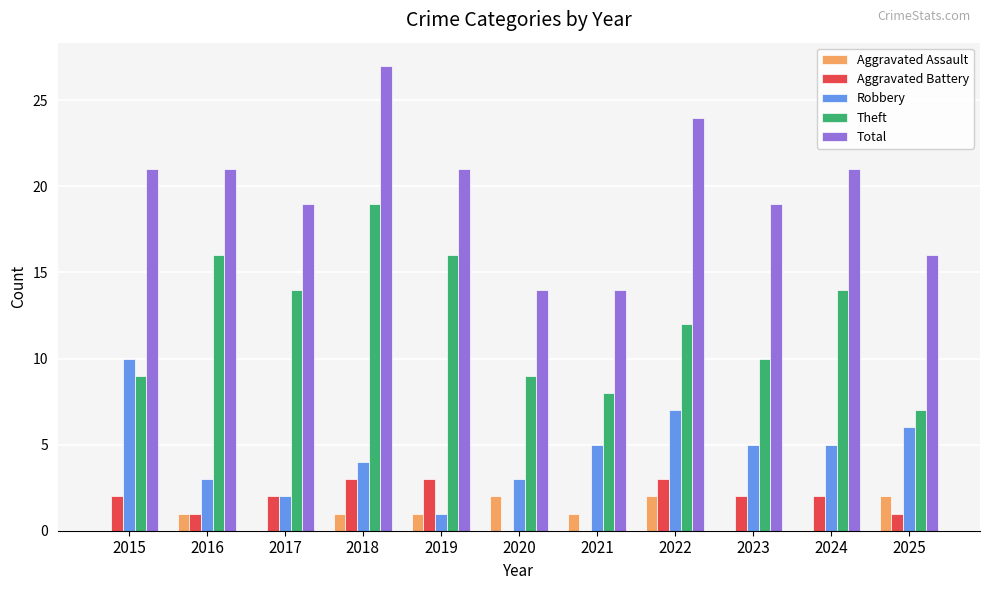

Which series has the largest total across all categories?

Total